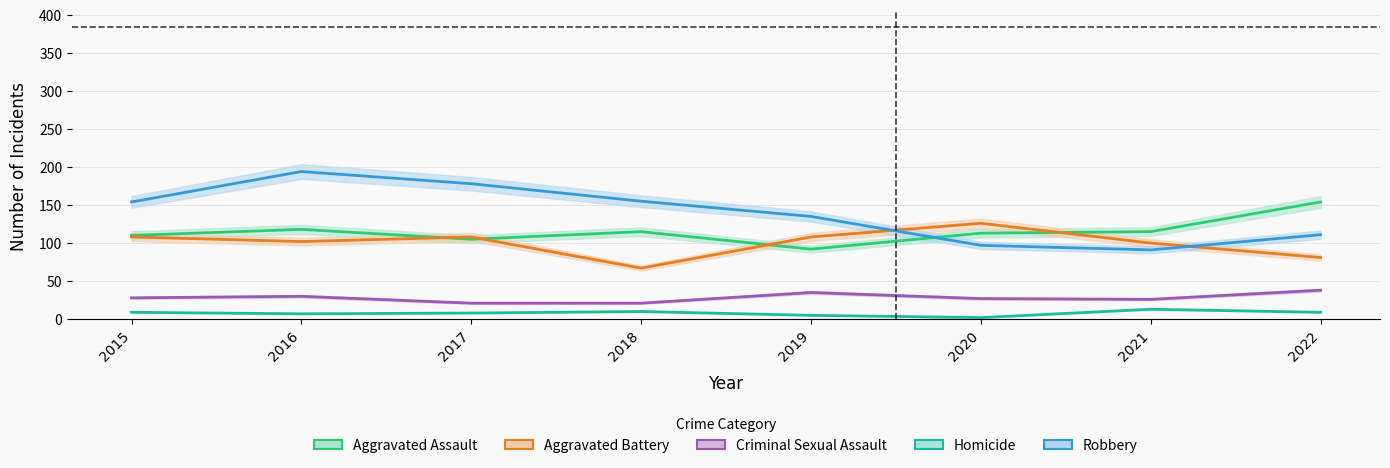

What is the difference between the second highest and minimum values in the Robbery series?

87